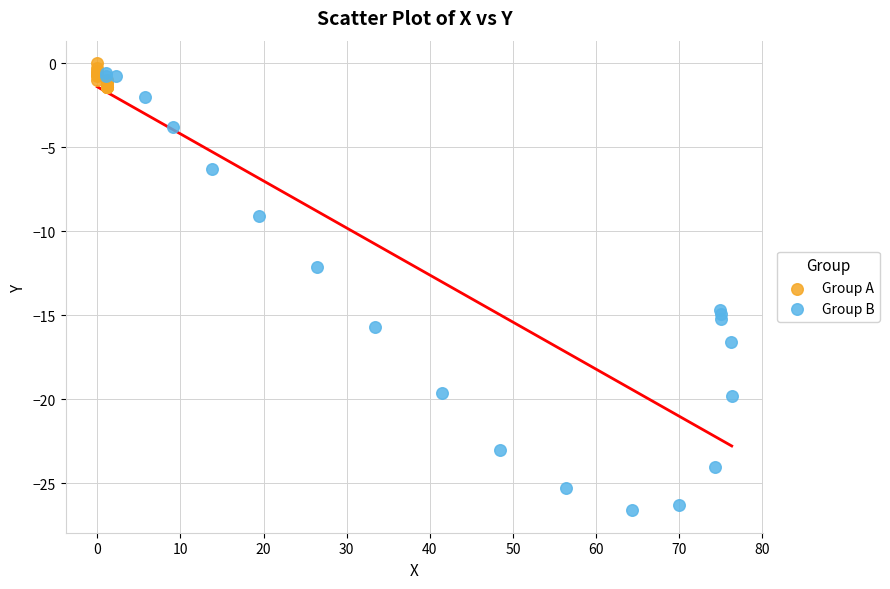

Which series has the largest Y range (max minus min)?

Group B